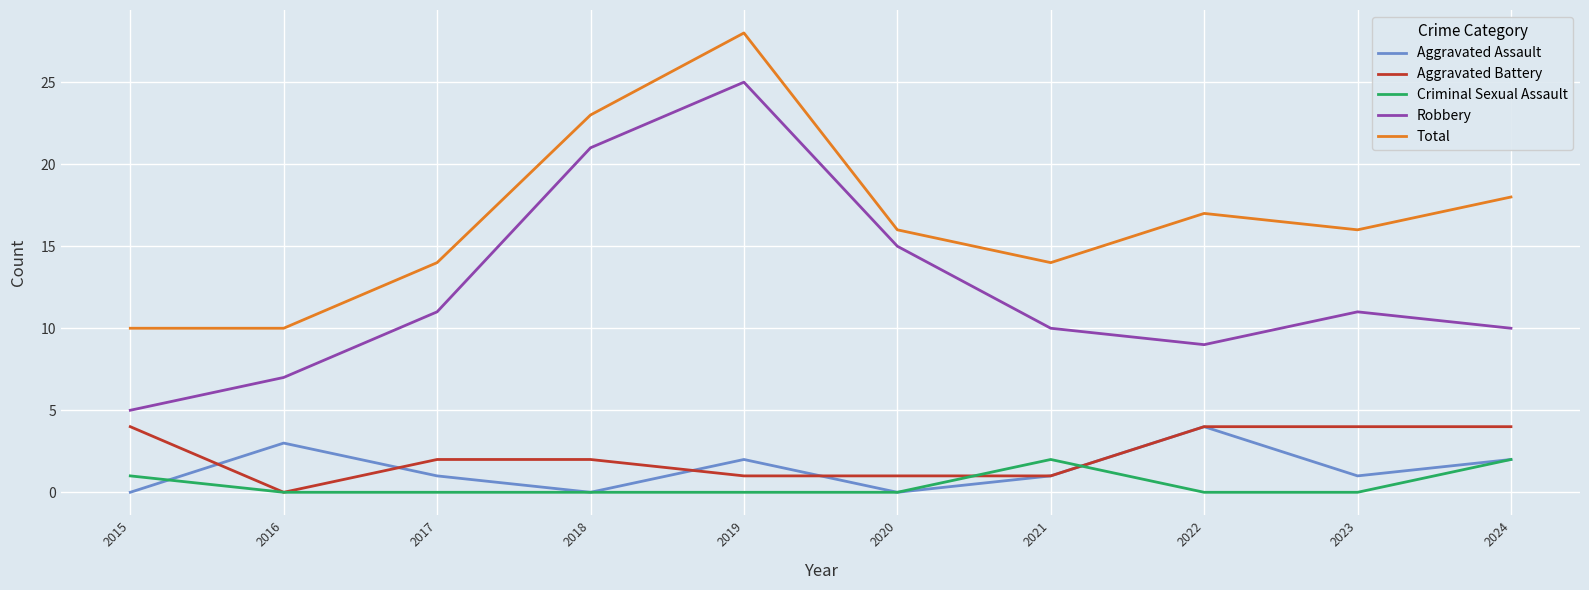

True or false: Robbery and Aggravated Assault cross at least once.

False